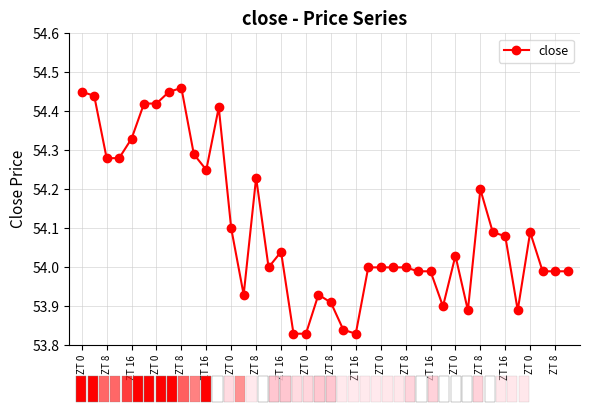

What is the ratio of the value at 23 to the value at ZT 0?

1.0